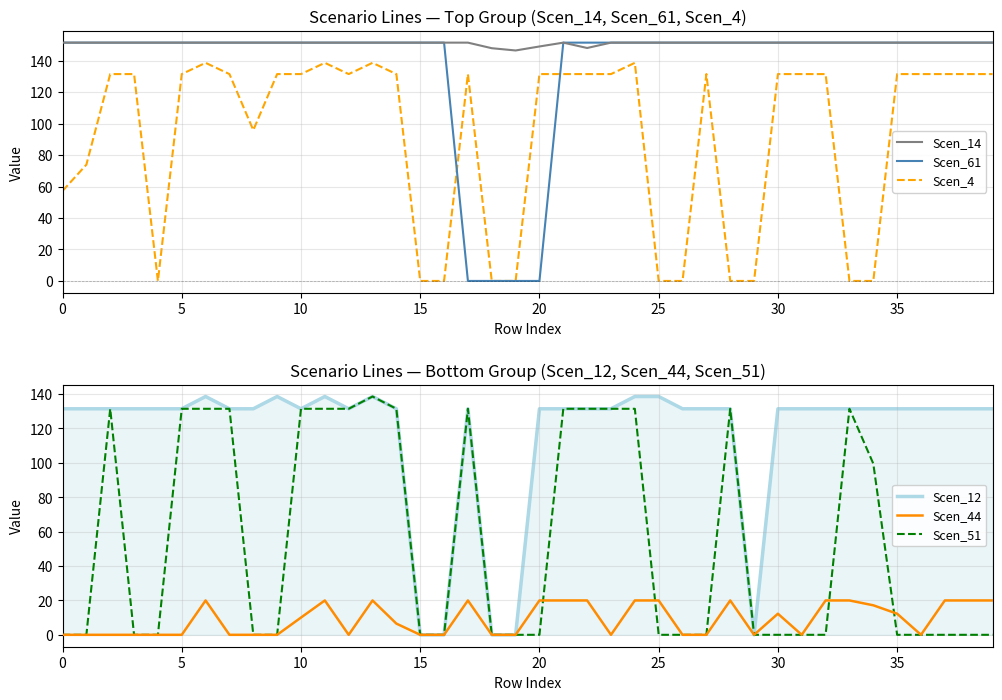

True or false: Scen_4 and Scen_14 intersect in this chart.

False